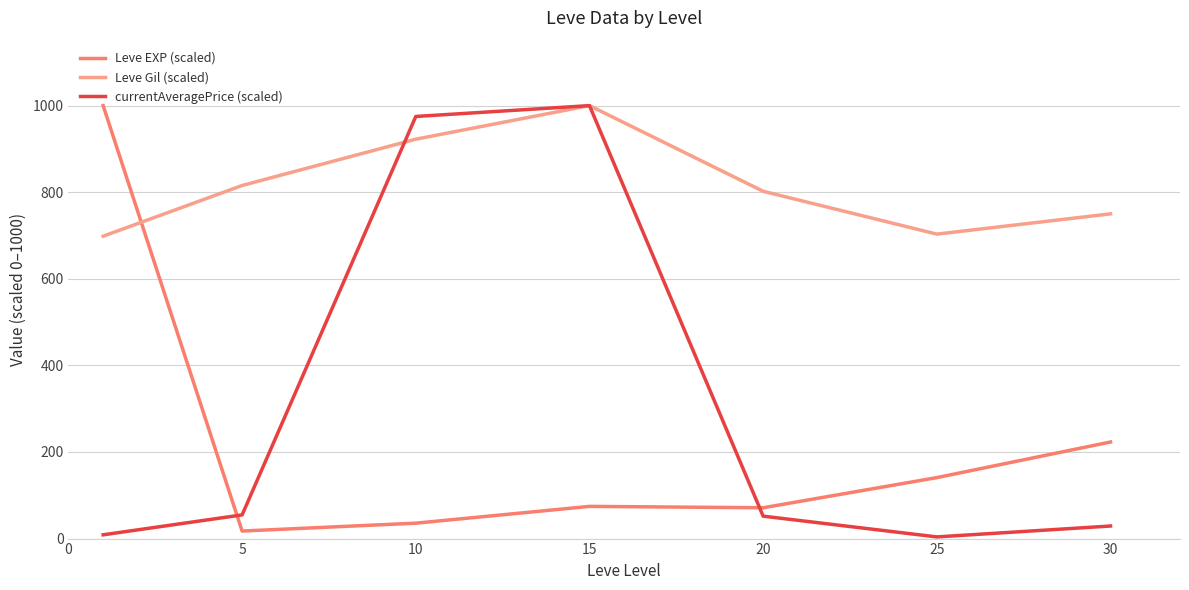

What is the highest value of the Leve EXP (scaled) series?

1000.0